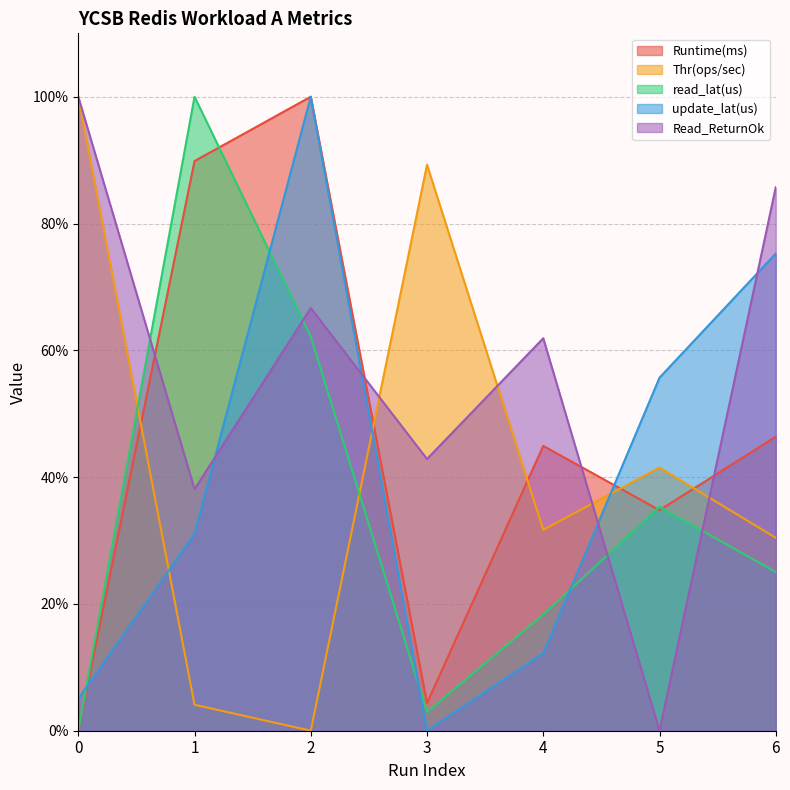

Reading left to right, what are all the values shown in this chart?

Runtime(ms): 0.0	89.9	100.0	4.3	44.9	34.8	46.4
Thr(ops/sec): 100.0	4.1	0.0	89.3	31.7	41.5	30.4
read_lat(us): 0.0	100.0	62.1	3.0	18.3	35.3	25.0
update_lat(us): 5.1	31.0	100.0	0.0	12.2	55.7	75.3
Read_ReturnOk: 100.0	38.1	66.7	42.9	61.9	0.0	85.7